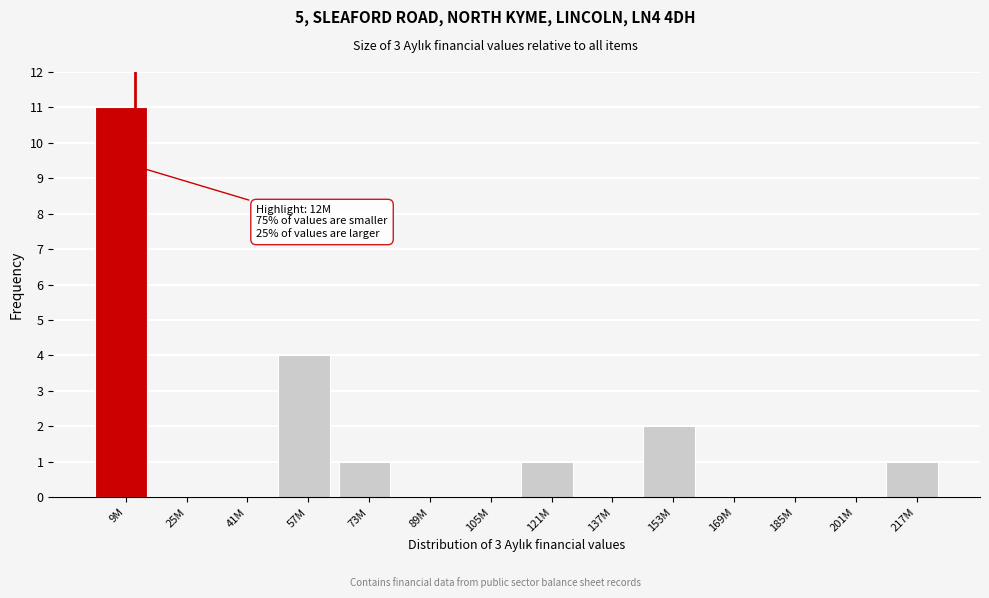

Reading right to left, list all the values displayed in this chart.

217M=1	201M=0	185M=0	169M=0	153M=2	137M=0	121M=1	105M=0	89M=0	73M=1	57M=4	41M=0	25M=0	9M=11